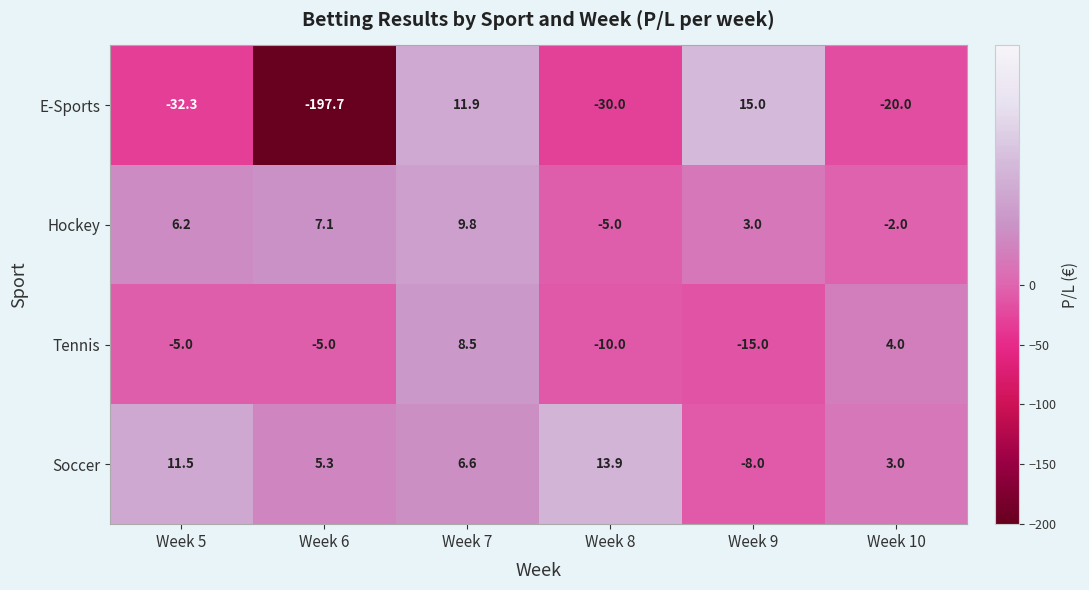

What is the total value across all series at Week 6?

-190.3